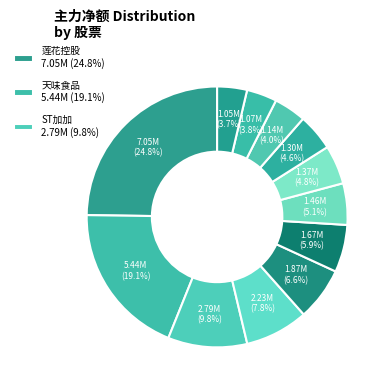

How many slices are in this pie chart?

12